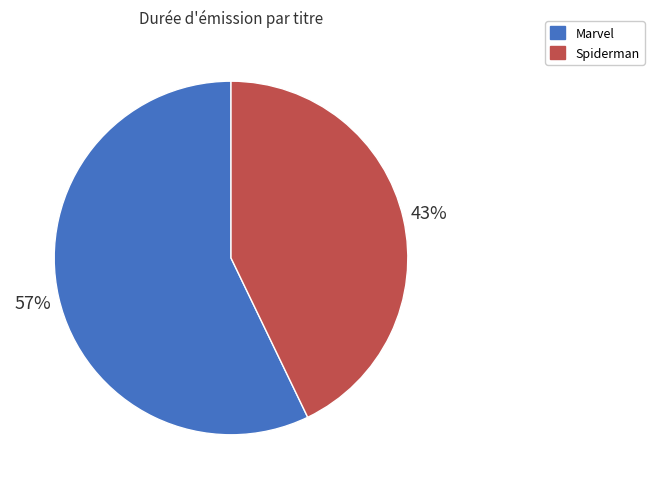

To the nearest percent, what is the difference between the Spiderman and Marvel slice percentages?

14%